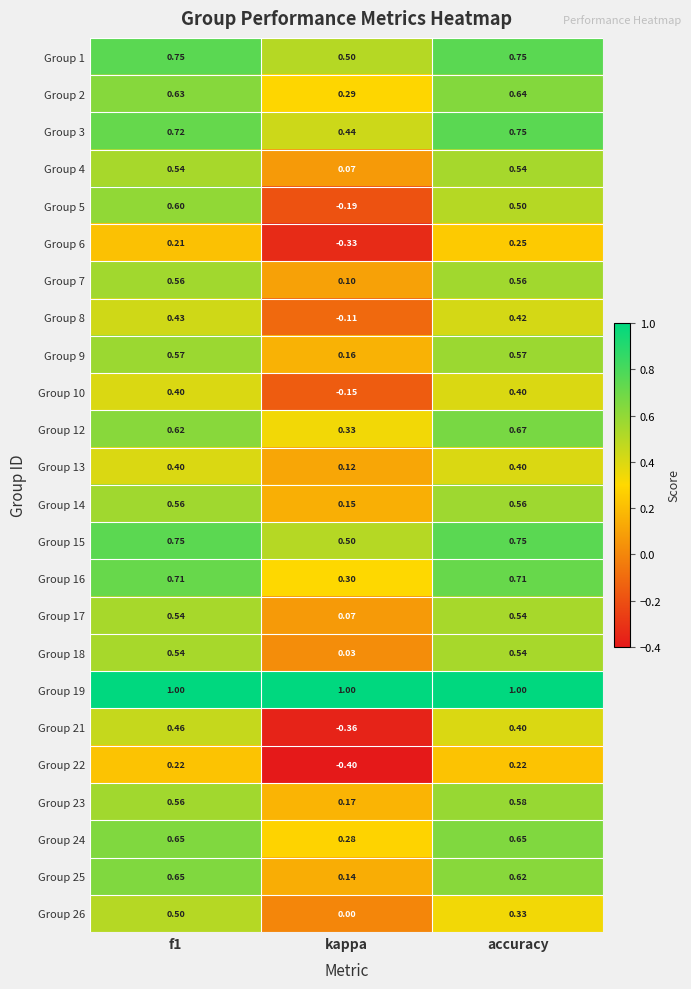

Is the value of Group 23 at accuracy greater than the value of Group 22 at f1?

Yes